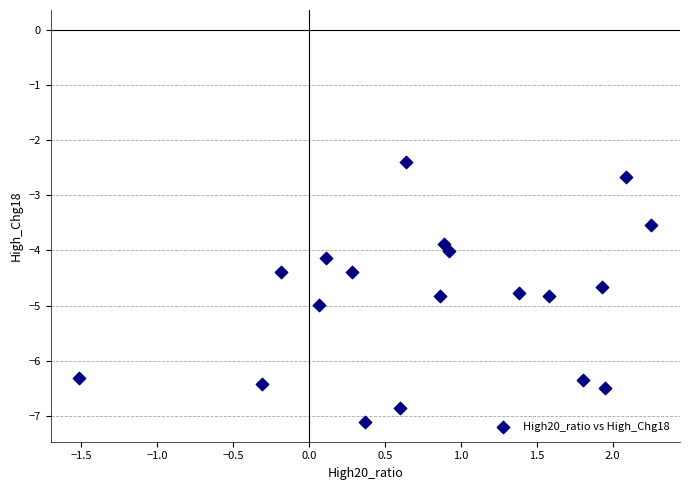

What is the range of Y values (max minus min)?

4.7